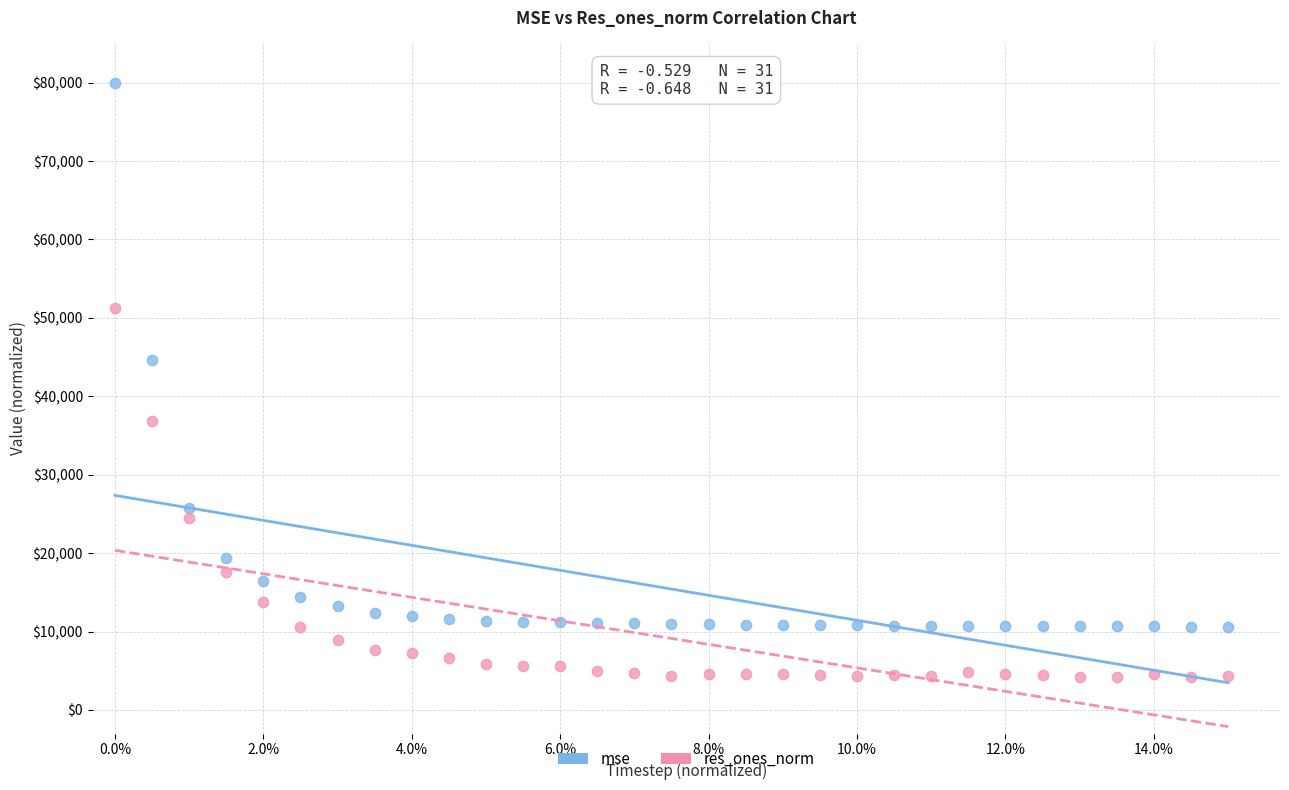

Which series reaches the maximum Y coordinate?

mse